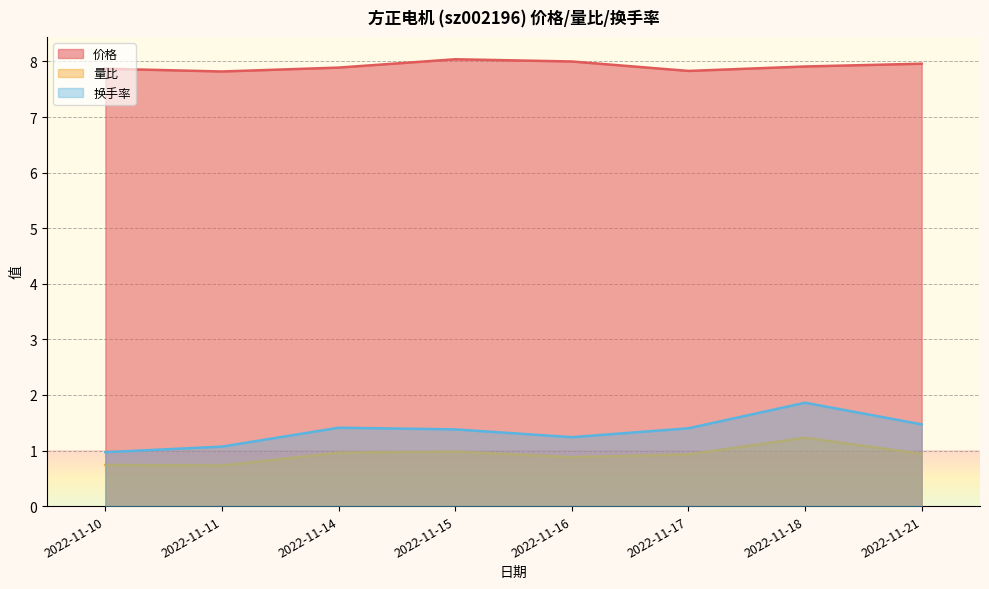

The 价格 series shows 13.9 at 2022-11-18. True or false?

False